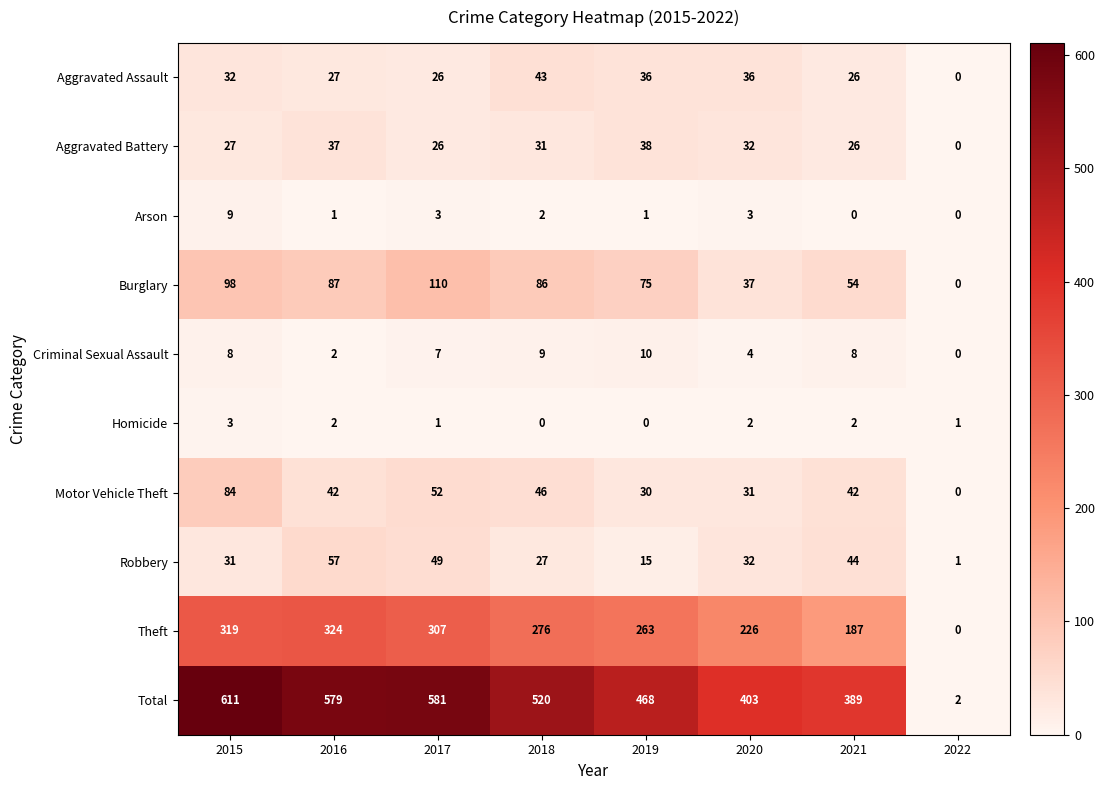

Which category has the lowest value in the Theft series?

2022